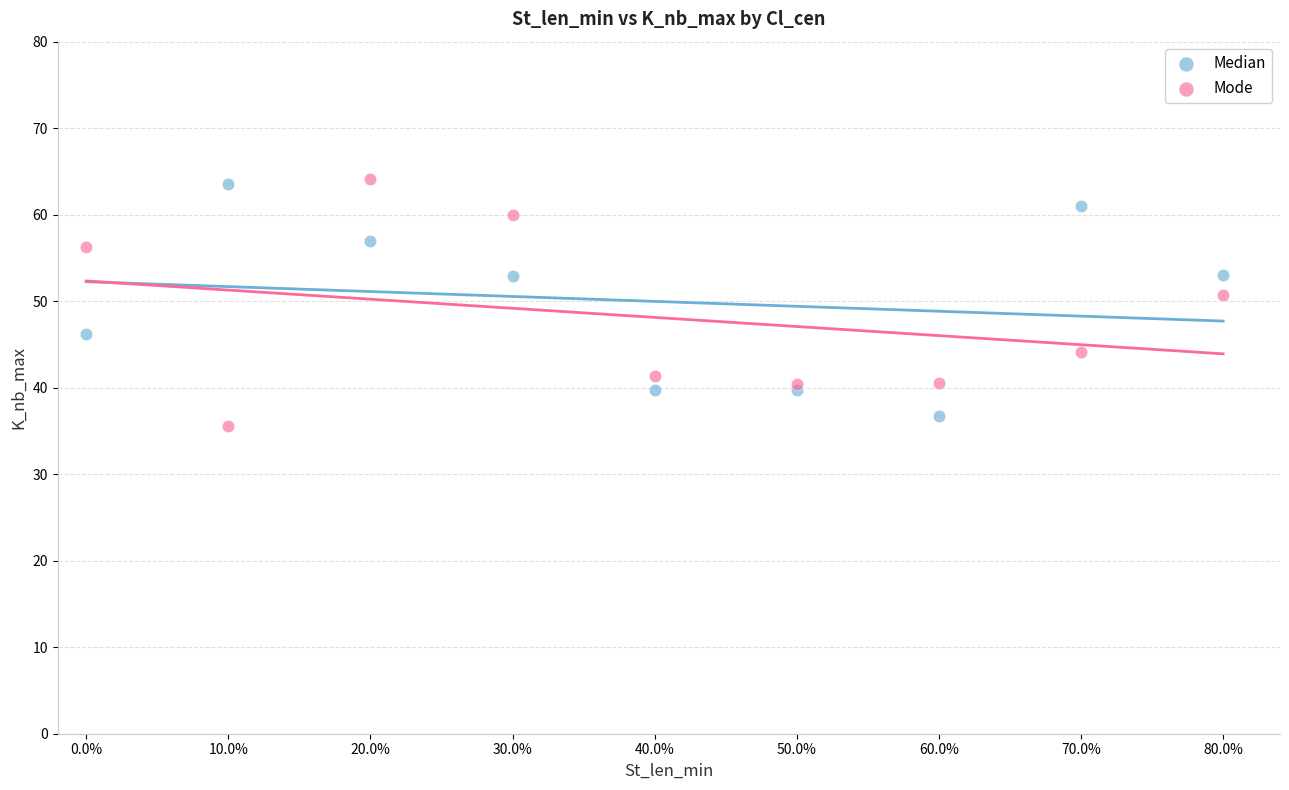

What is the X range (max minus min) for the scatter plot?

80.0